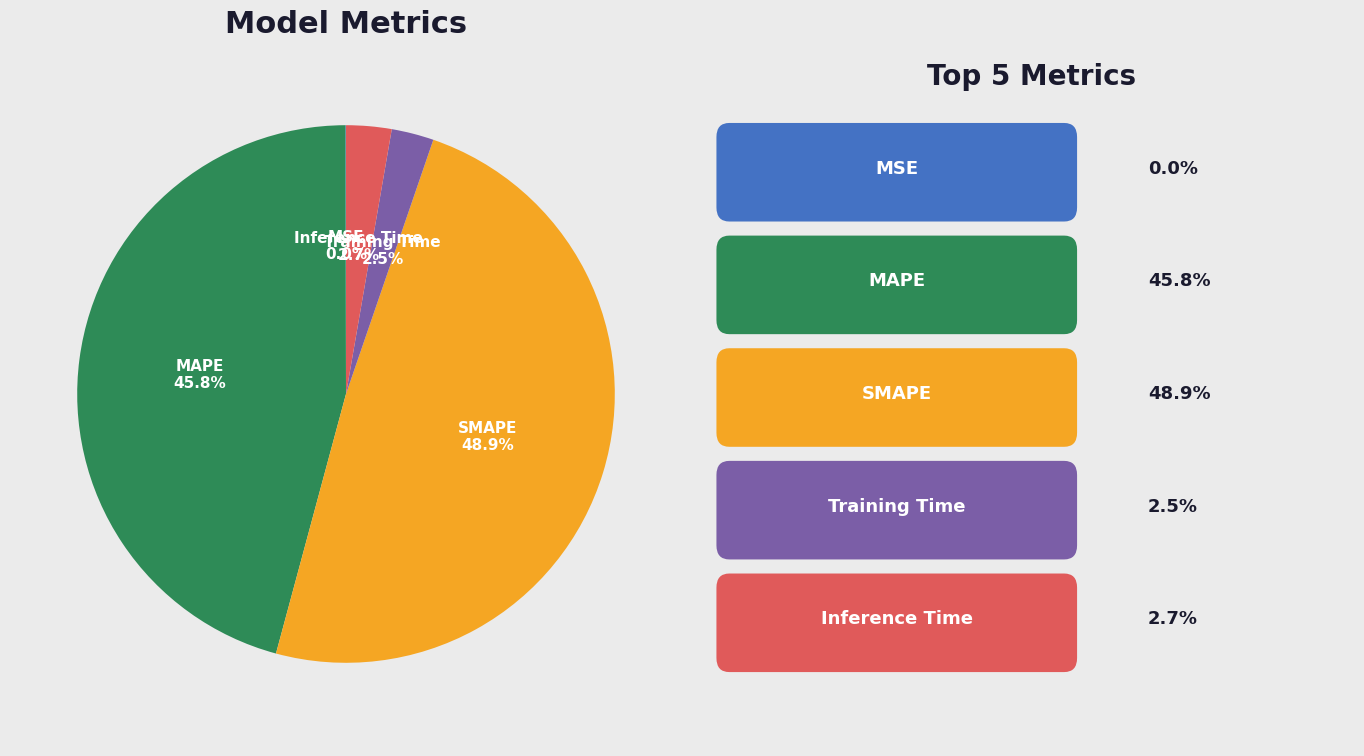

Is there a majority slice in this chart?

No